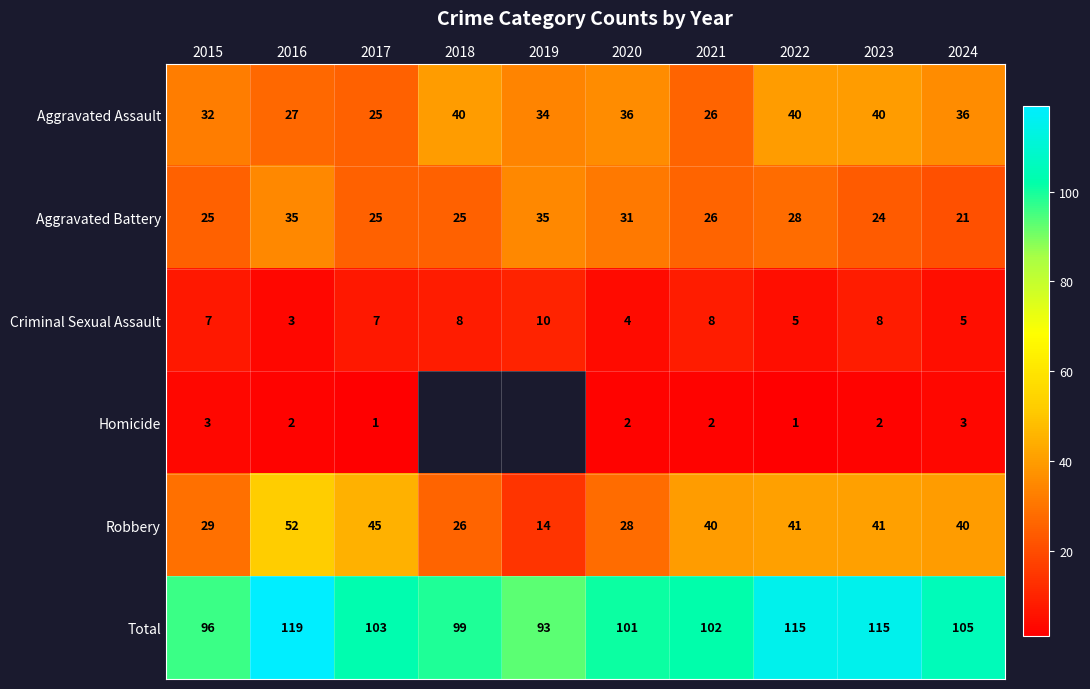

Between 2021 and 2022, which series saw the biggest shift?

Aggravated Assault